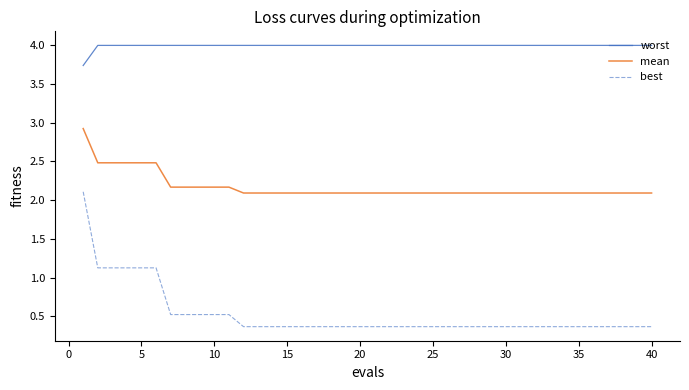

At how many categories does at least one series exceed 2?

40